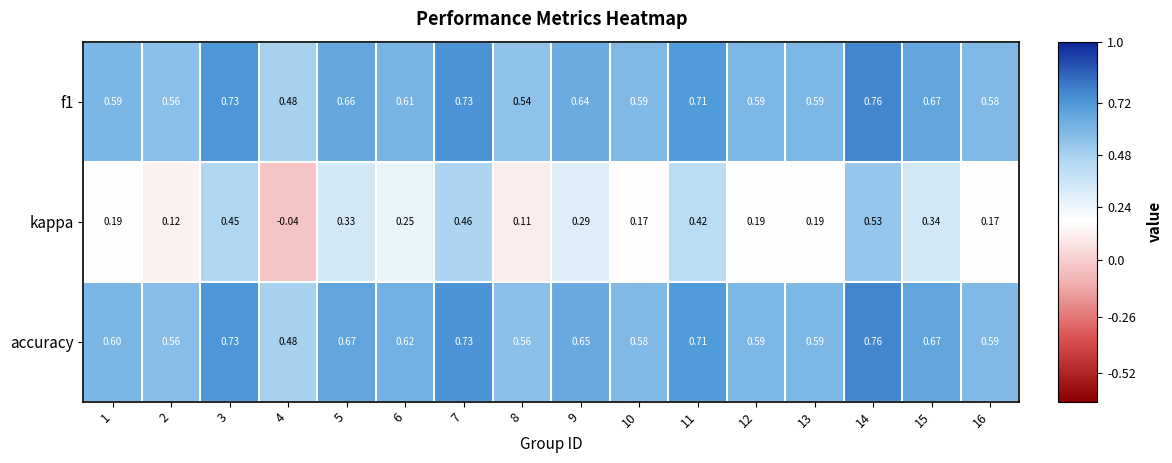

Which series changed the most between 4 and 7?

kappa